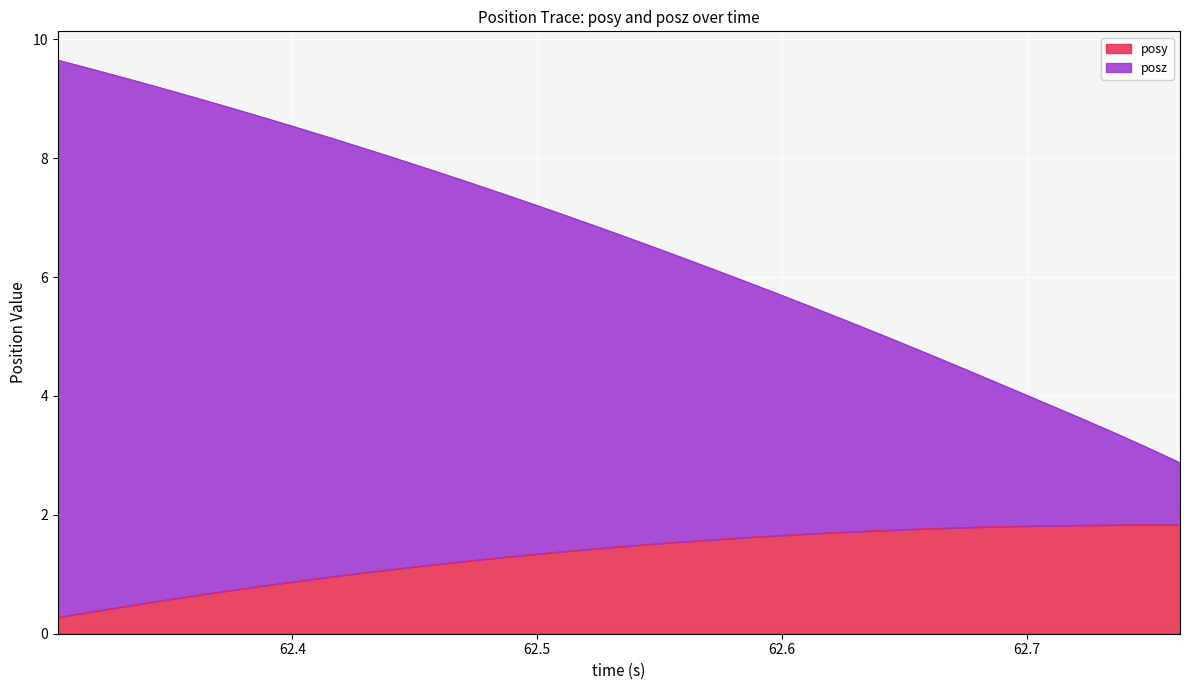

What is the maximum value for posy?

1.8